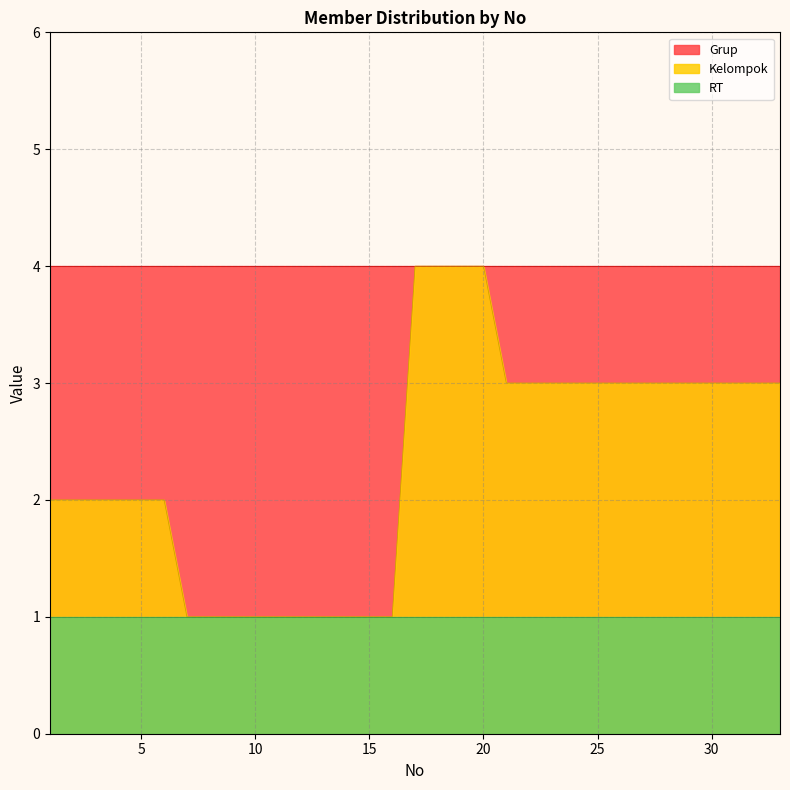

Is the value of Grup at 14 greater than the value of RT at 5?

Yes